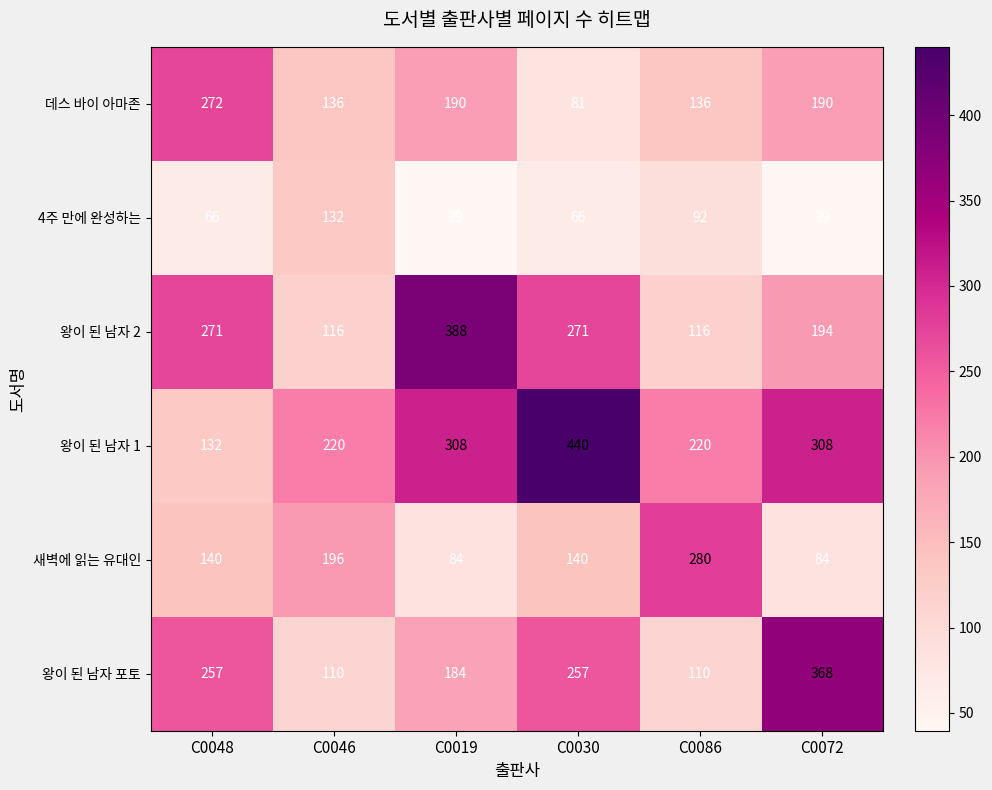

At how many categories does at least one series exceed 297?

3